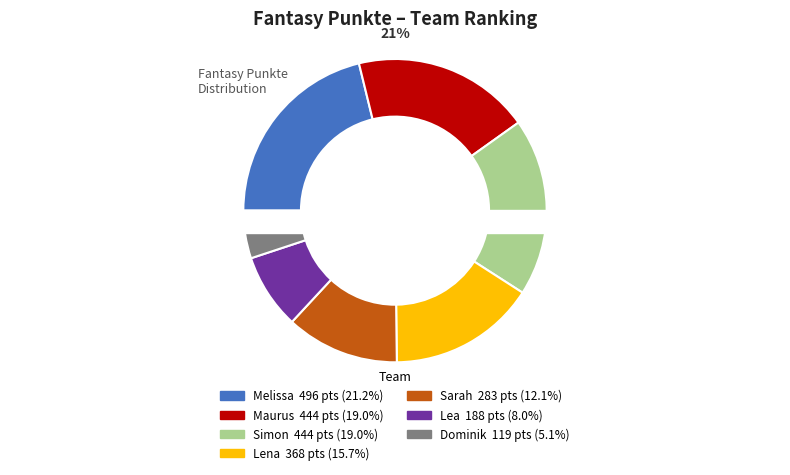

To the nearest percent, what portion does Melissa represent?

21%